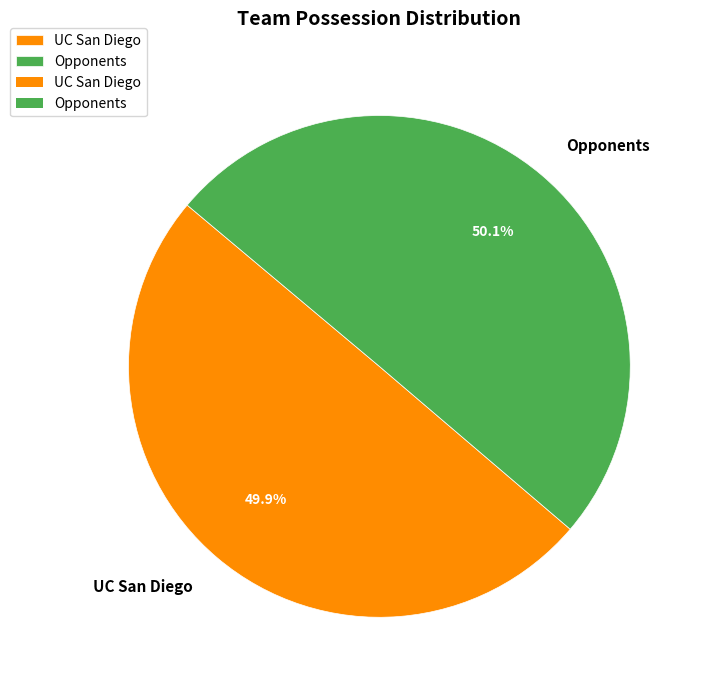

Does any single category account for the majority?

Yes